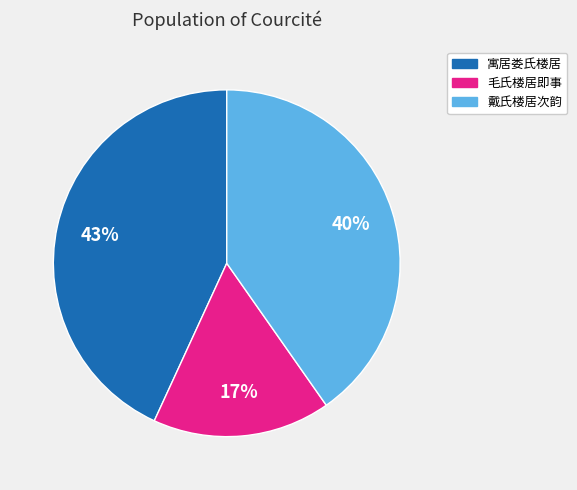

Is there a majority slice in this chart?

No